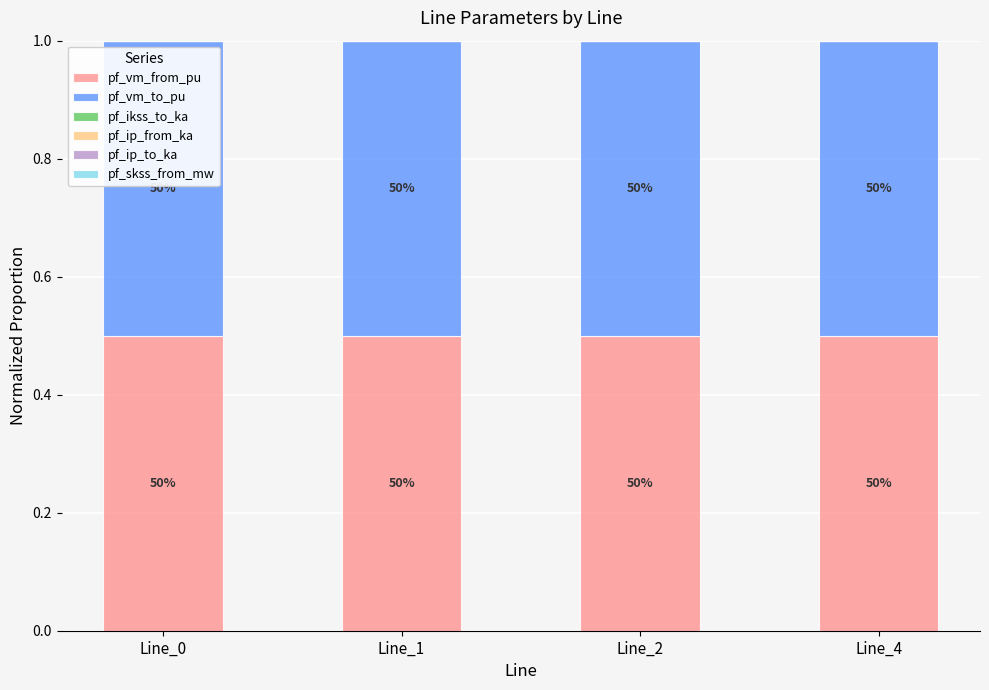

What is the difference between the highest and lowest values at Line_1?

0.5